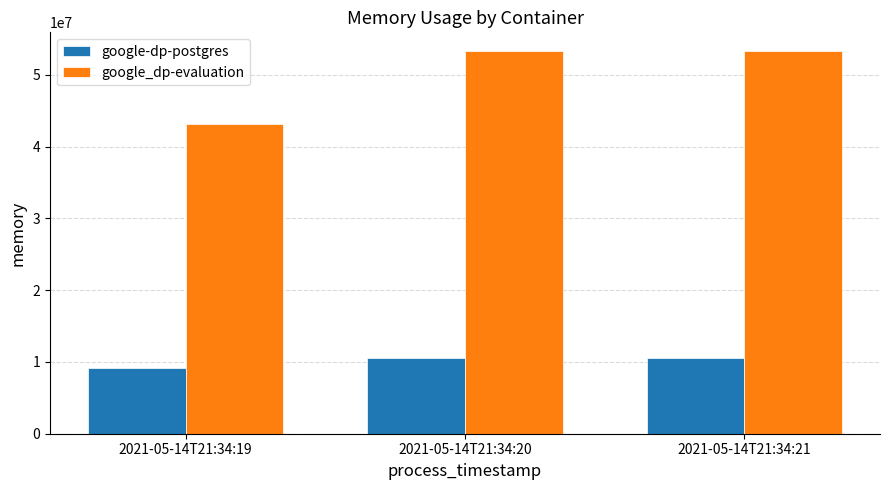

What value does the google_dp-evaluation series have at 2021-05-14T21:34:21, to the nearest 50?

53276650